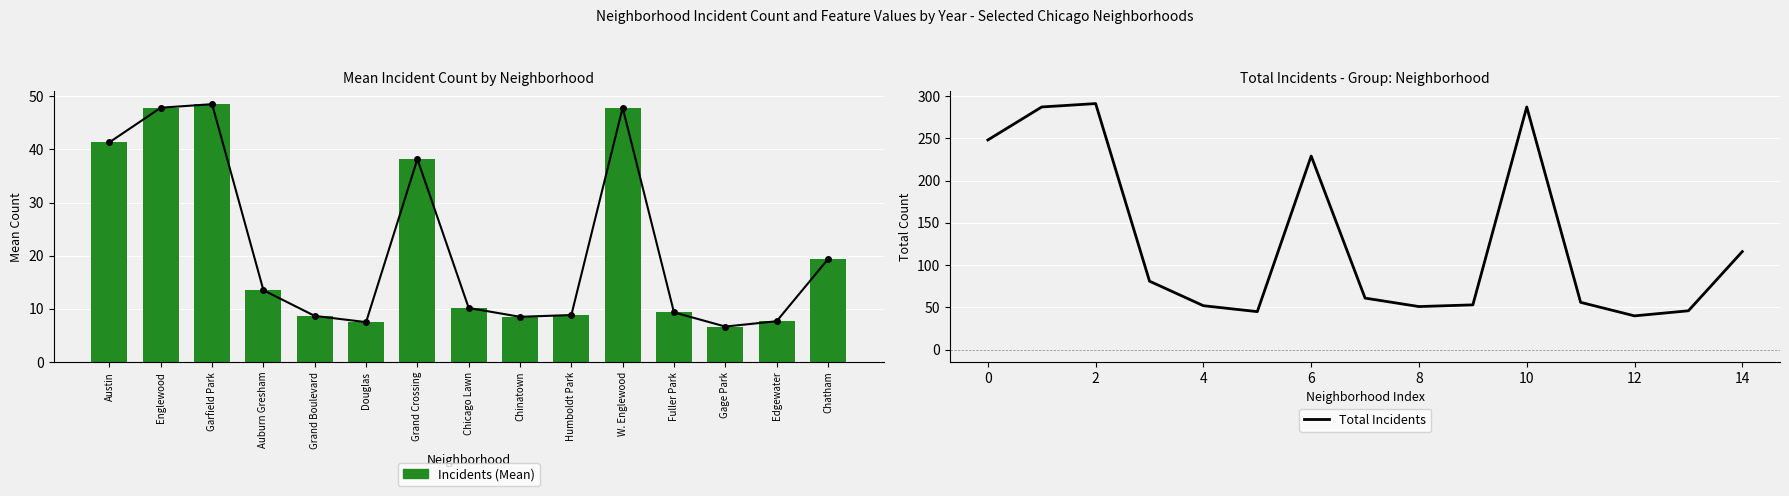

What is the difference between the second highest and second lowest values in the Total Incidents series?

242